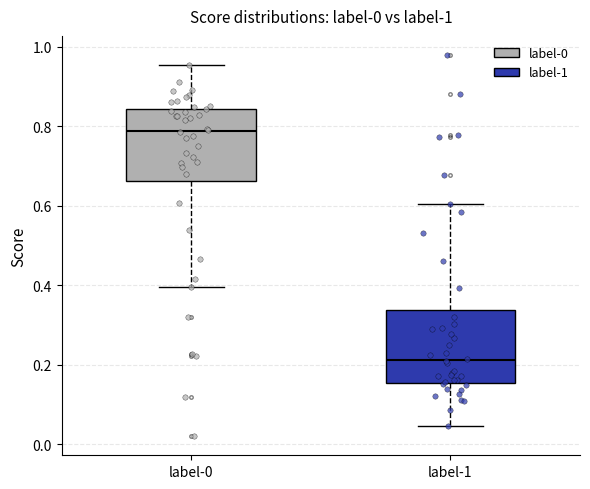

Reading left to right, transcribe this box plot: for each box, give where its median line is, the range the box spans, and where its two whiskers end, as read against the y-axis. The values are not printed on the chart, so give them approximately, as read against the axis.

label-0: median 0.78, box 0.66 to 0.84, whiskers 0.40 to 0.96
label-1: median 0.22, box 0.16 to 0.34, whiskers 0.04 to 0.60